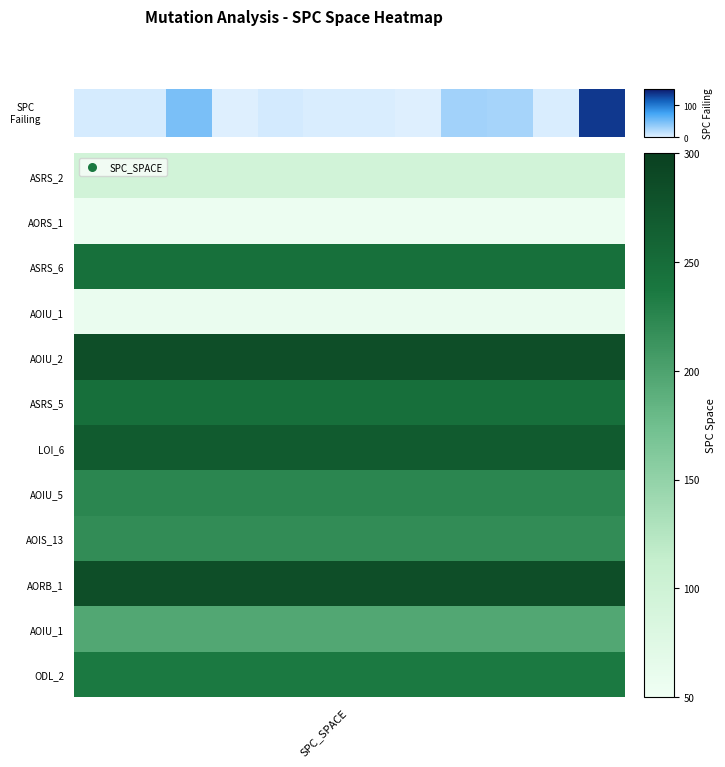

What is the change in value from 4 to 7?

-5